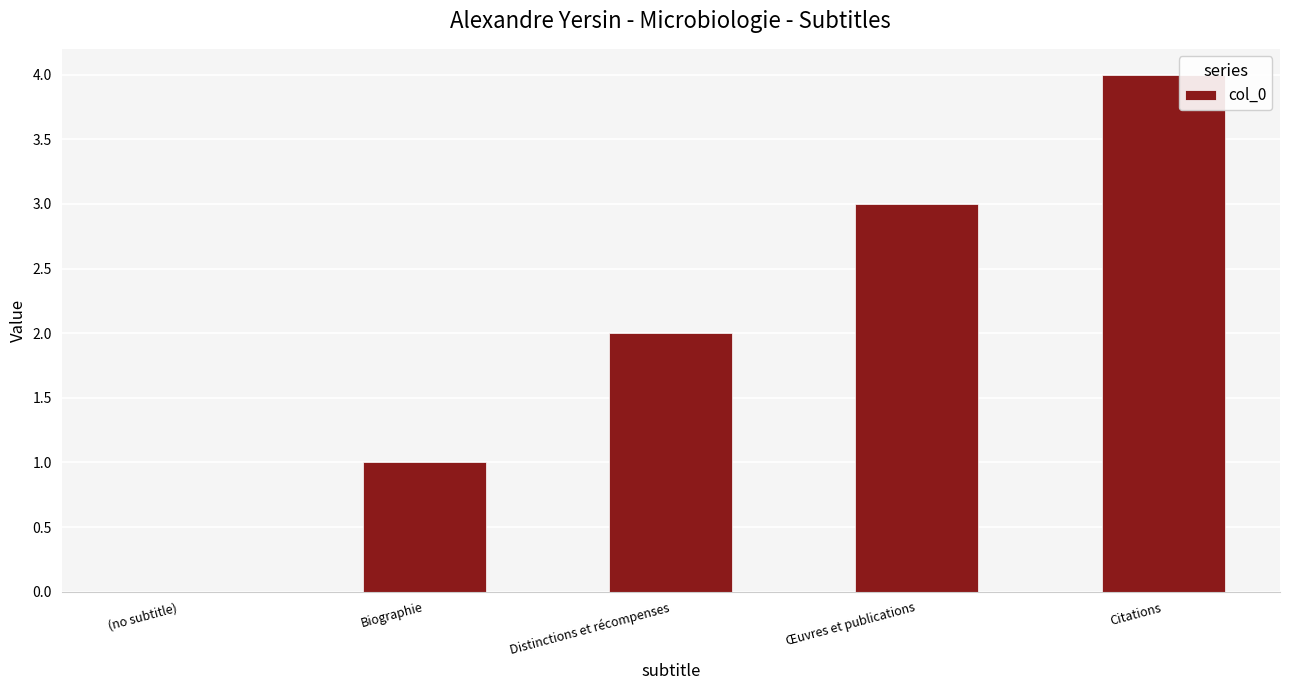

What is the sum of all values?

10